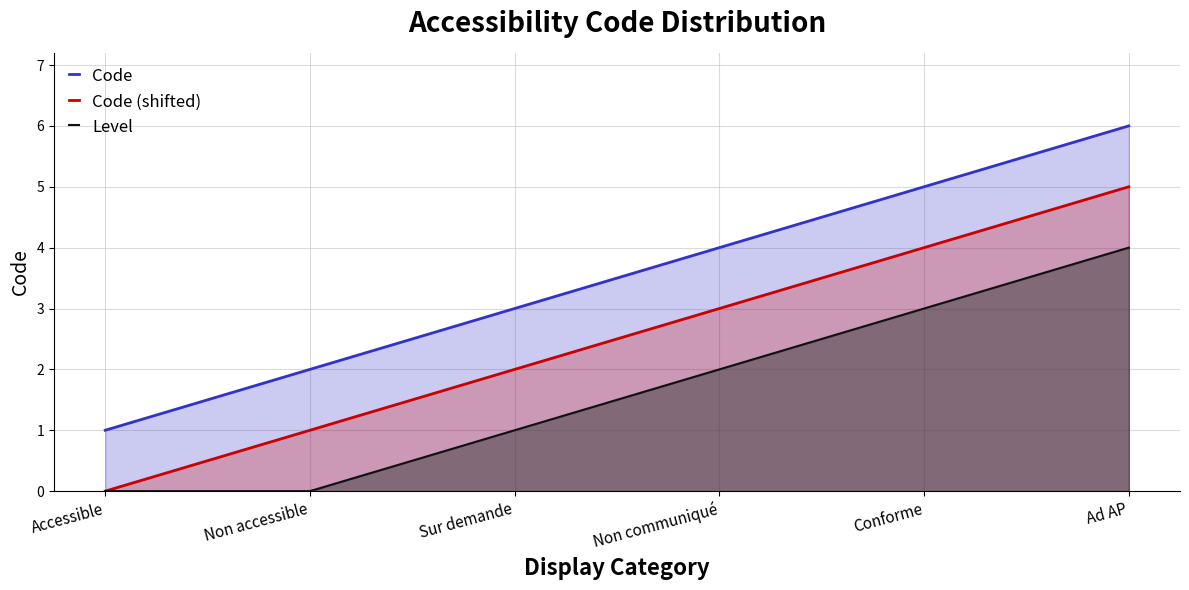

Reading left to right, list all the values displayed in this chart.

Code: 1	2	3	4	5	6
Code (shifted): 0	1	2	3	4	5
Level: 0	0	1	2	3	4